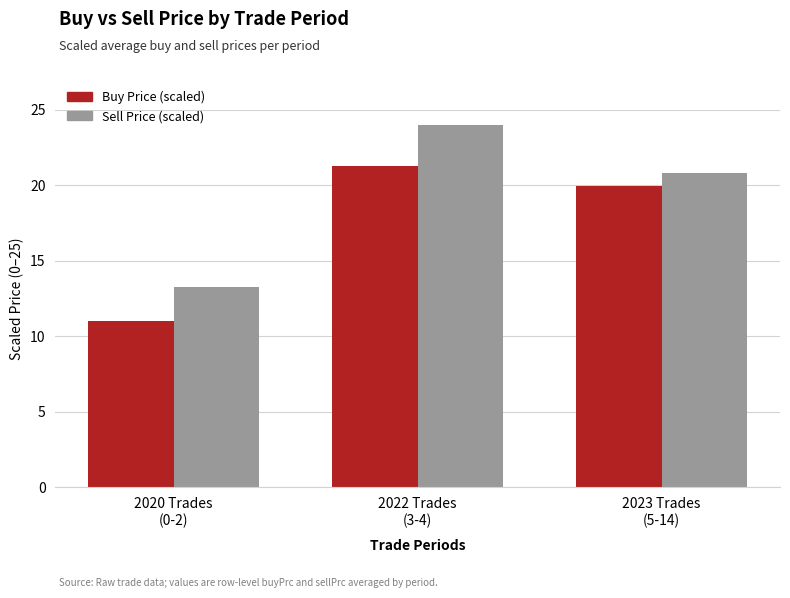

At 2022 Trades
(3-4), list the series in order from largest to smallest.

Sell Price (scaled), Buy Price (scaled)